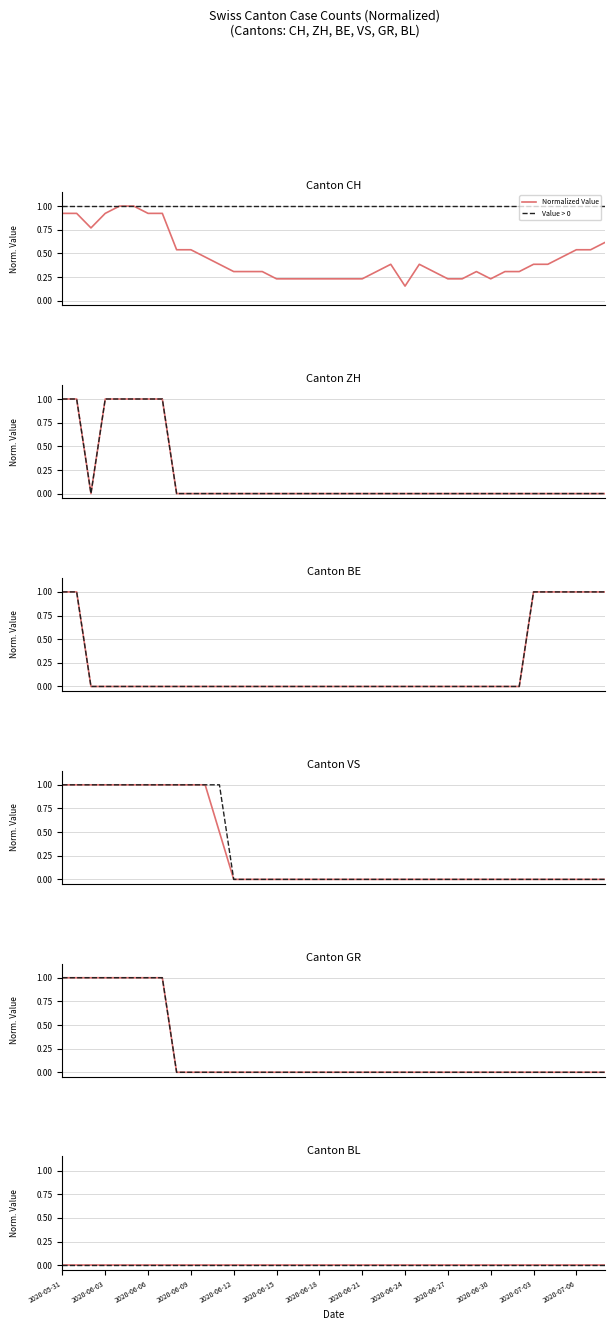

Which series has the widest spread of values?

ZH